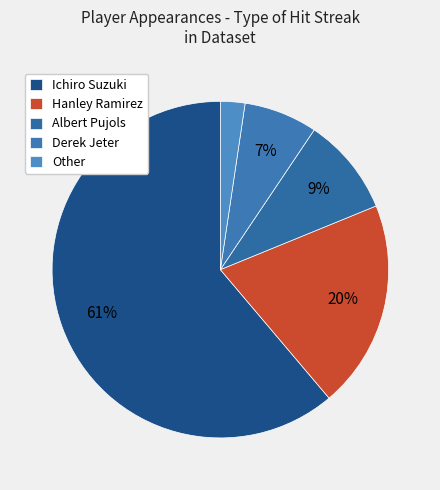

Is it true that Derek Jeter is 7% of the pie?

True